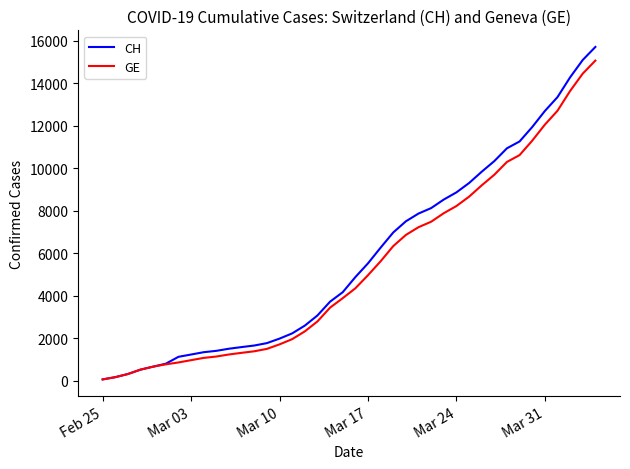

Rank the series by their maximum value, from highest to lowest.

CH, GE